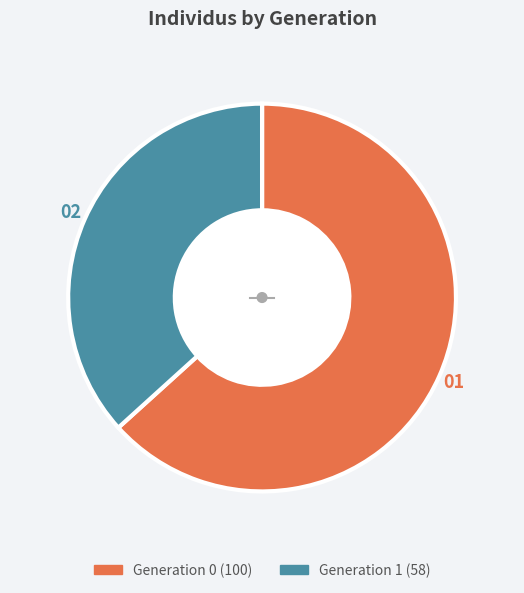

The Generation 1 slice represents 28% of the pie. True or false?

False